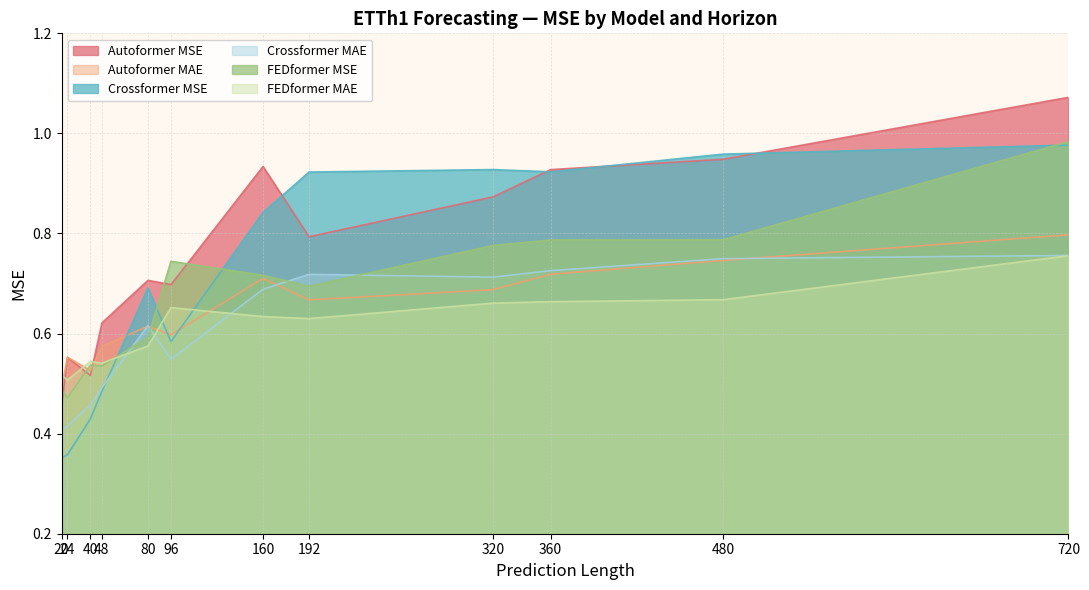

Is it true that fedformer_mae equals 0.7 at 480?

True